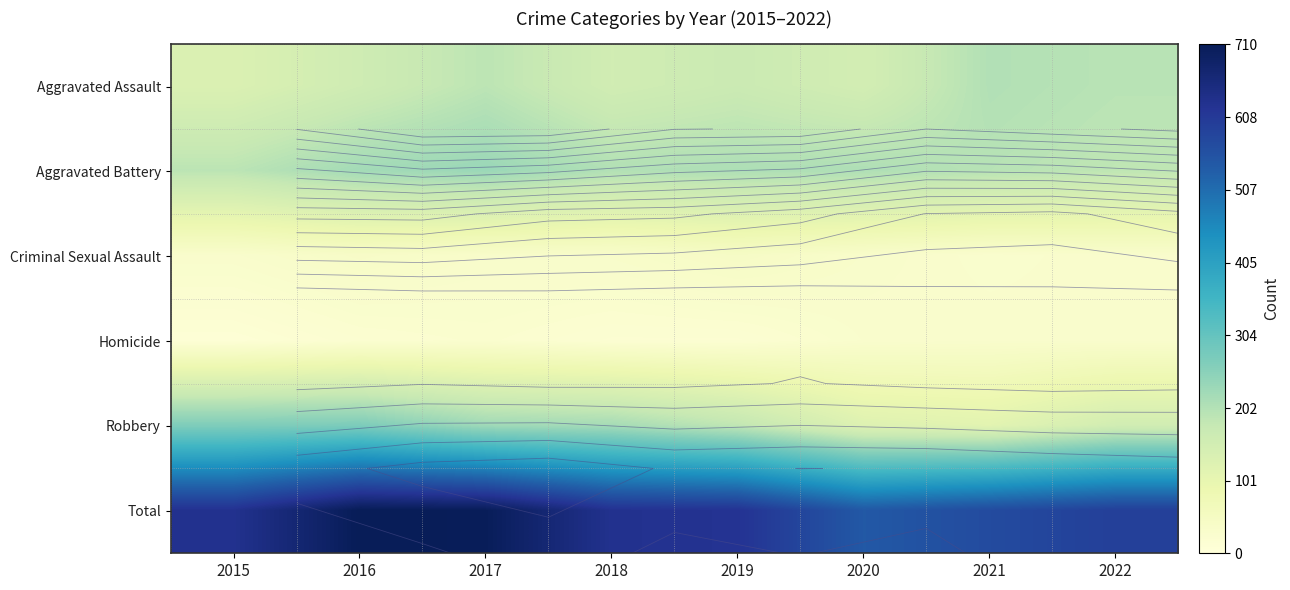

What is the maximum value shown in the chart?

710